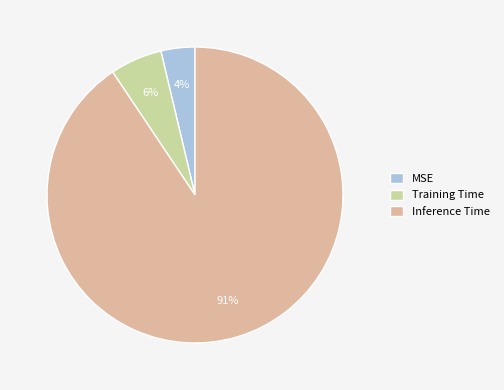

Is there a majority slice in this chart?

Yes